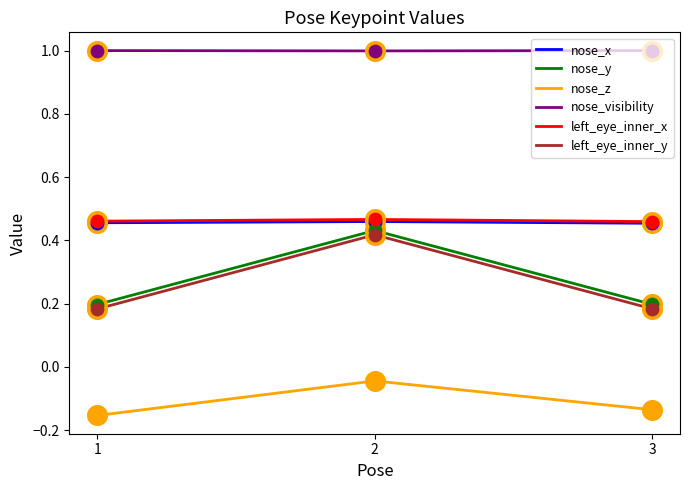

Is the value of nose_visibility at 3 greater than the value of left_eye_inner_y at 1?

Yes